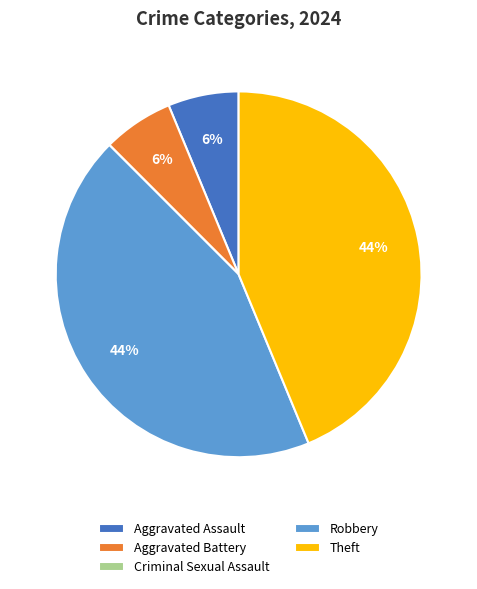

To the nearest percent, what is the combined percentage of Theft and Aggravated Assault?

50%